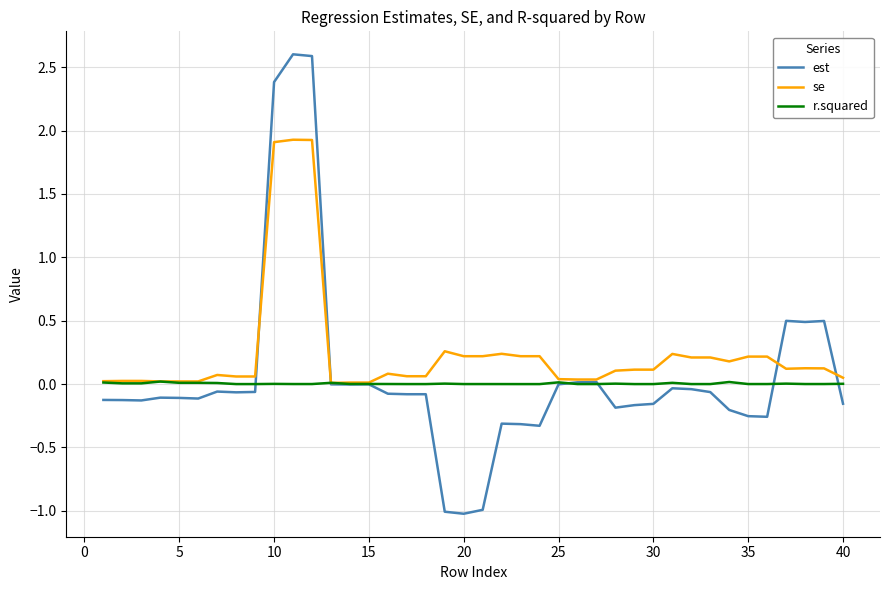

Is this an area chart (filled region under the line)?

No